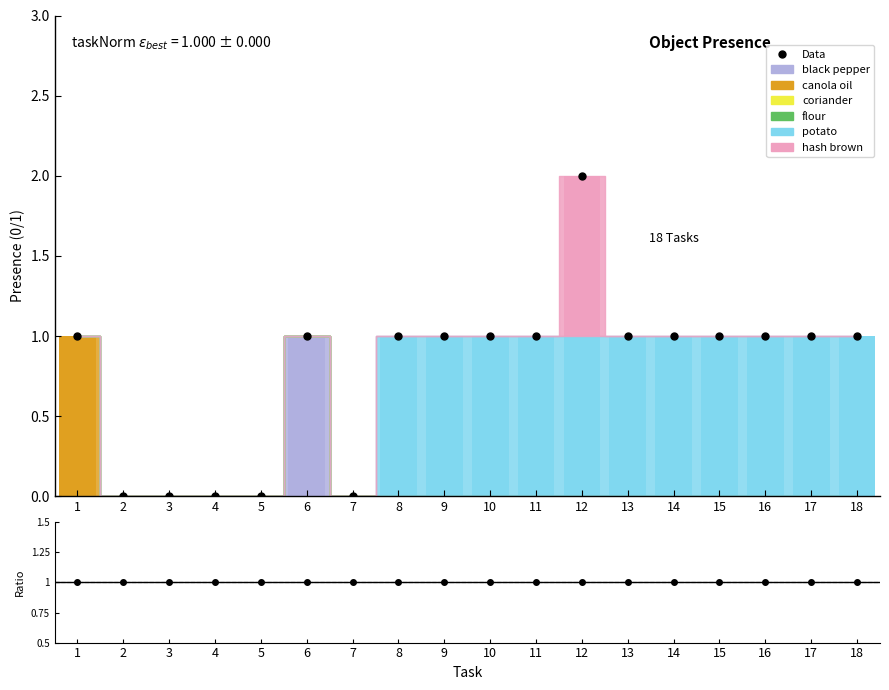

Which series has the largest total across all categories?

Object_114_potato